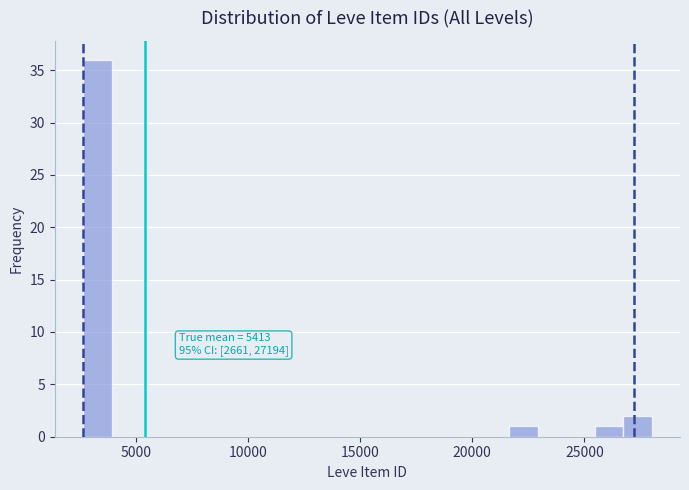

Around what value on the x-axis is the tallest bar? Give the approximate position of its centre, as read against the axis.

3500